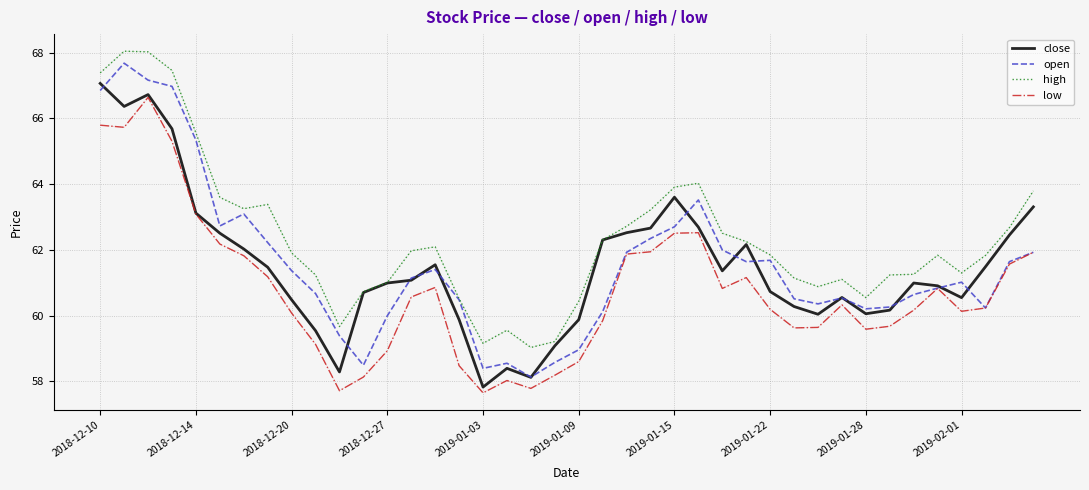

True or false: low and high cross at least once.

False